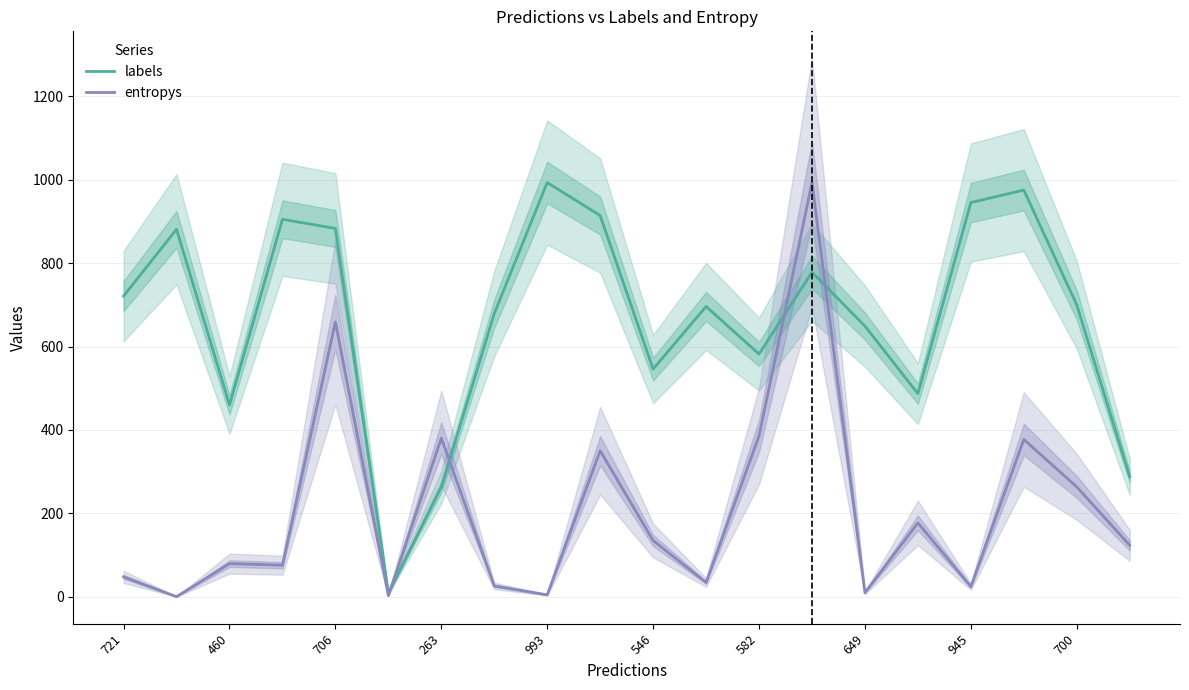

Is it true that labels equals 1025.5 at 700?

False